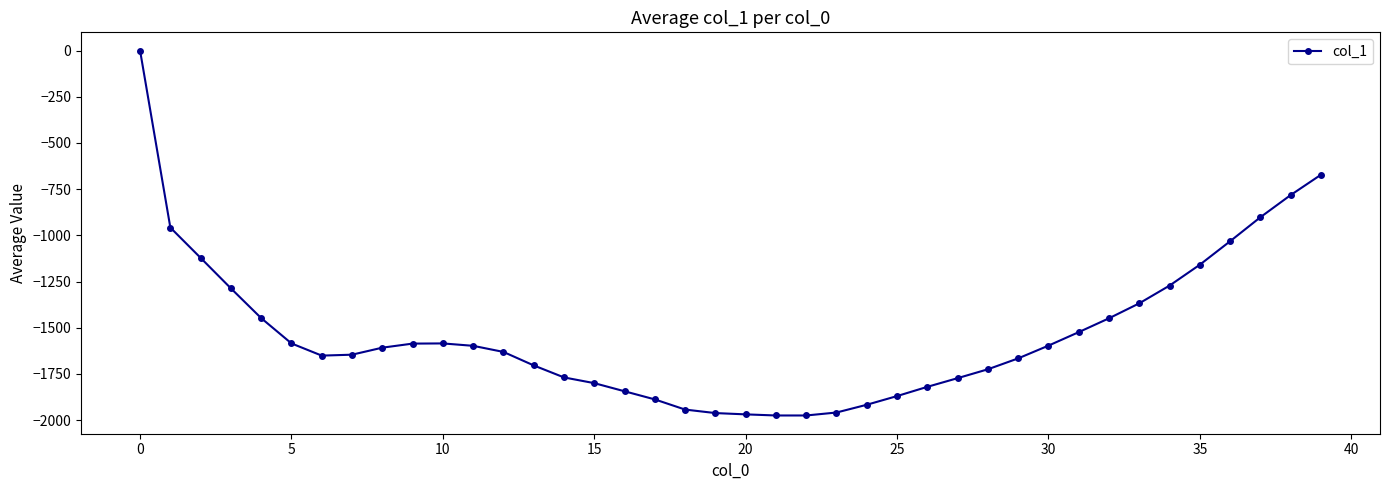

What is the sum of all values?

-61021